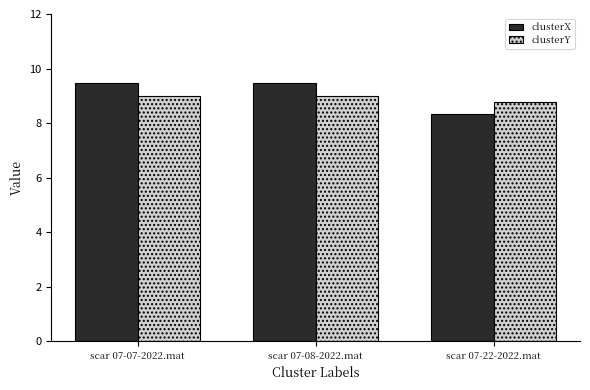

Which series has the largest total across all categories?

clusterX